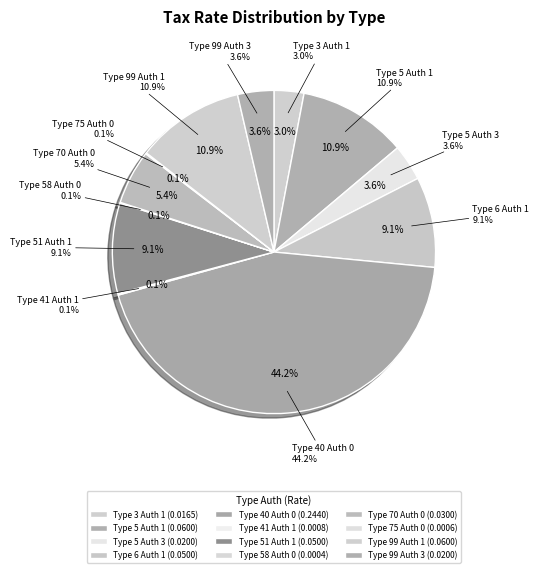

To the nearest percent, what is the difference between the Type 75 Auth 0 and Type 40 Auth 0 slice percentages?

44%